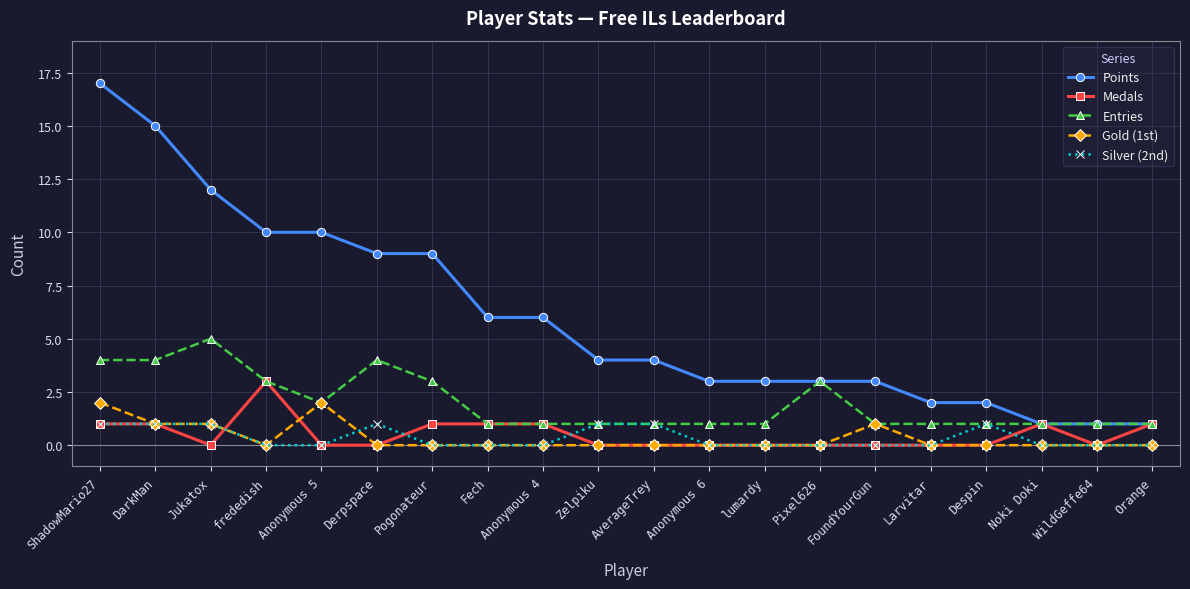

True or false: Gold (1st) has more than 0 interior local peaks.

True